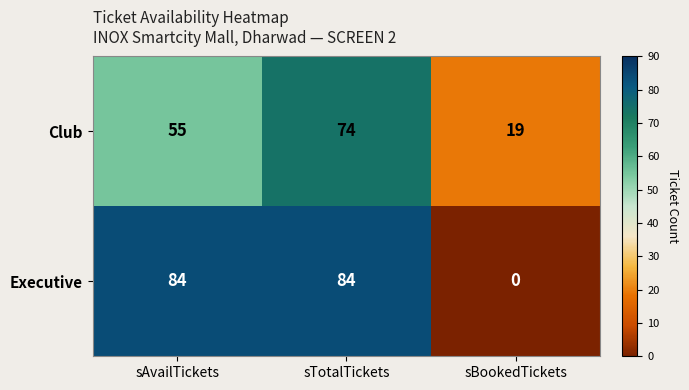

True or false: Club has a value of 24 at sTotalTickets.

False